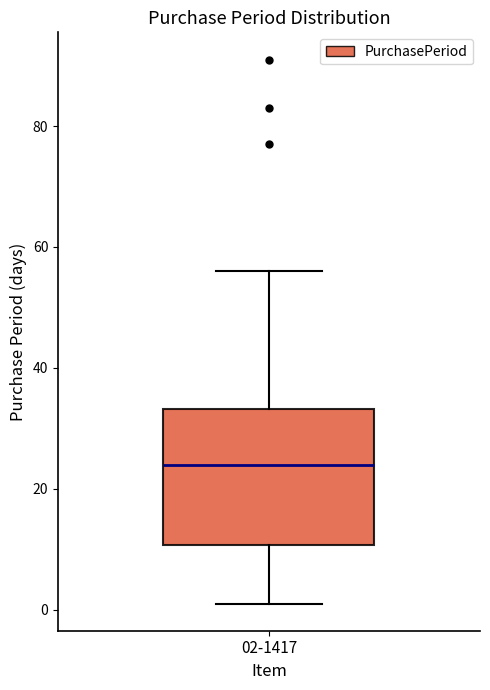

Transcribe this box plot: give where the median line is, the range the box spans, and where the two whiskers end, as read against the y-axis. The values are not printed on the chart, so give them approximately, as read against the axis.

median 24, box 10 to 34, whiskers 2 to 56